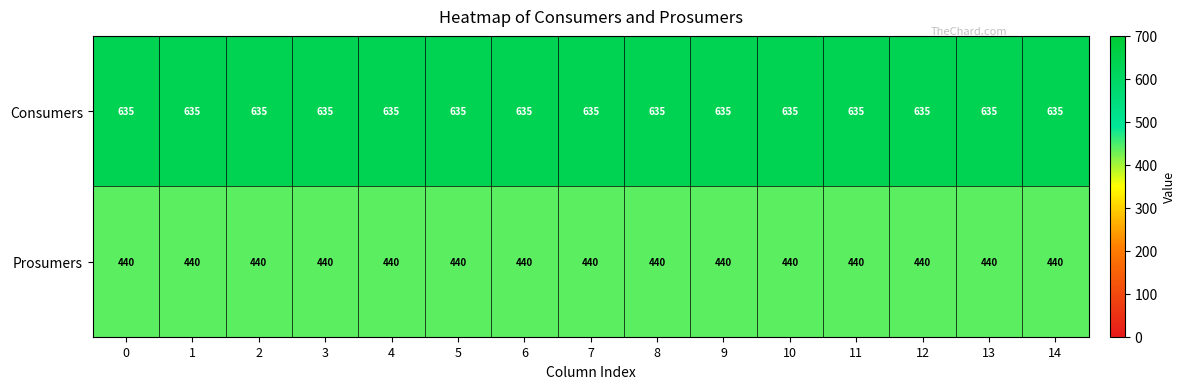

What is the minimum value shown in the chart?

440